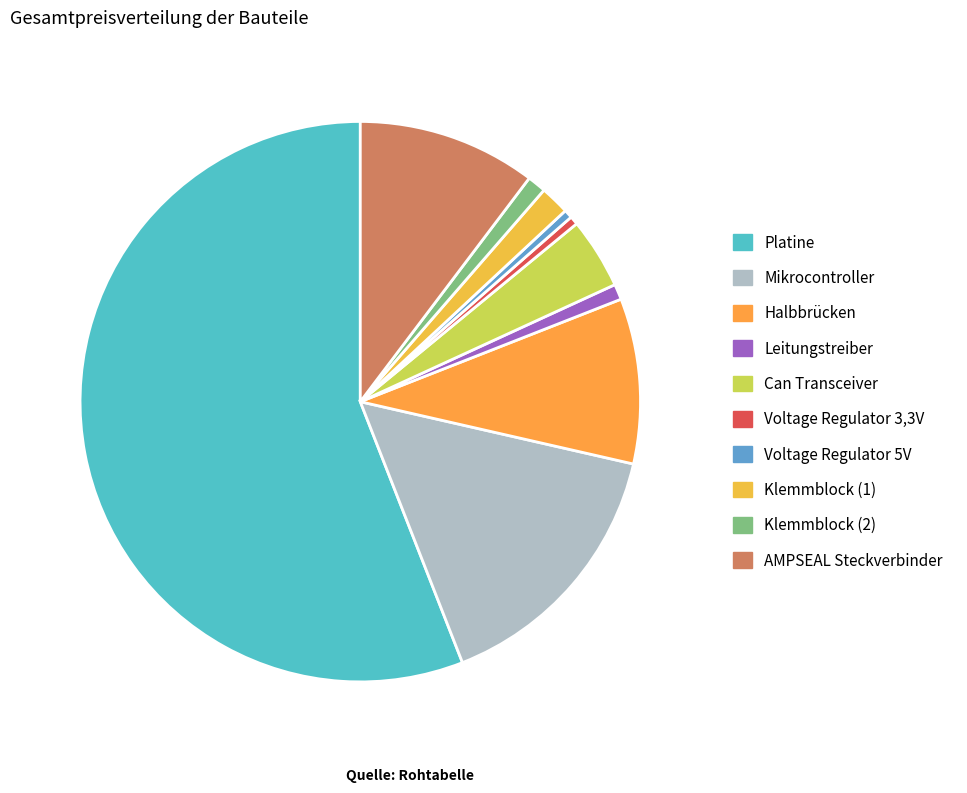

Which category has the biggest portion of the pie?

Platine